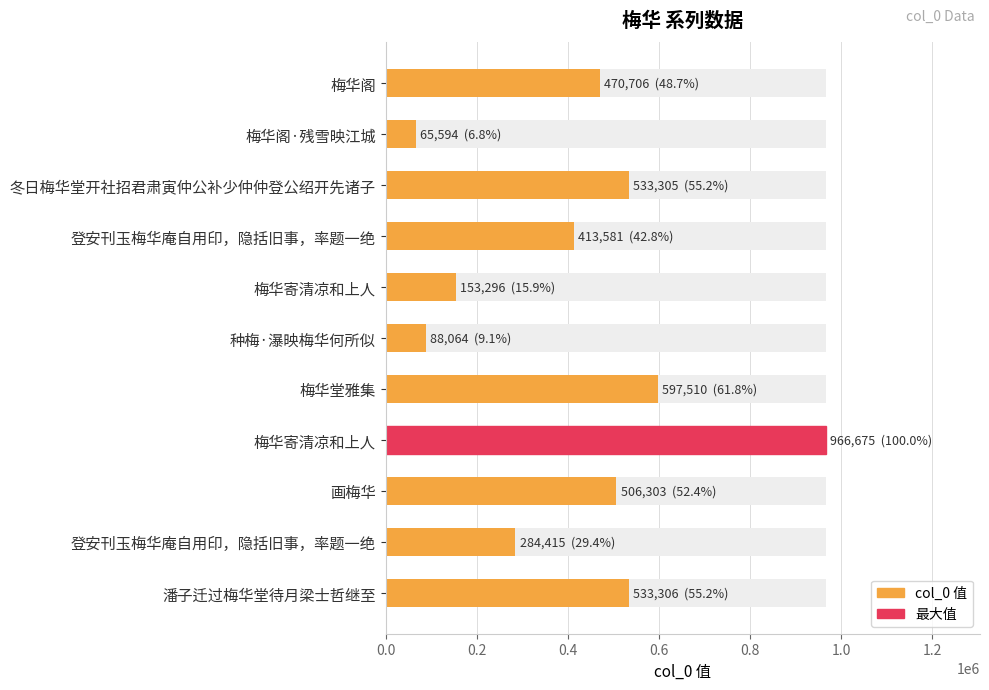

The value at 梅华堂雅集 is 914983. True or false?

False